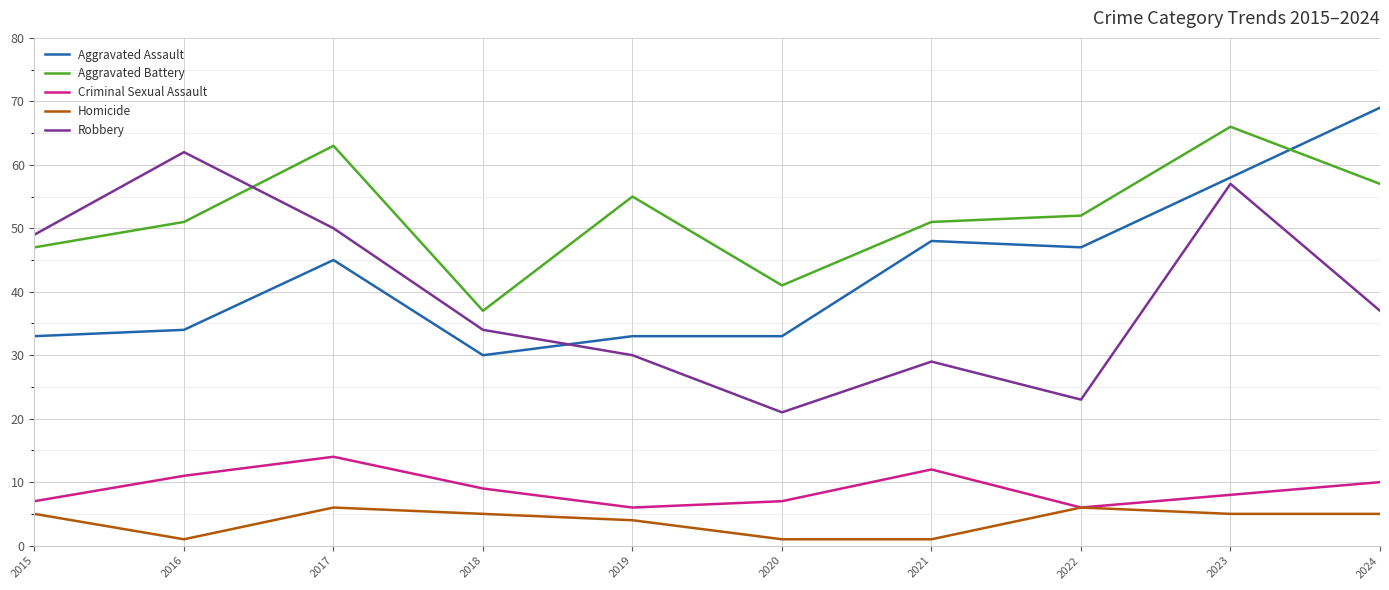

What are all the series names shown in the legend?

Aggravated Assault, Aggravated Battery, Criminal Sexual Assault, Homicide, Robbery